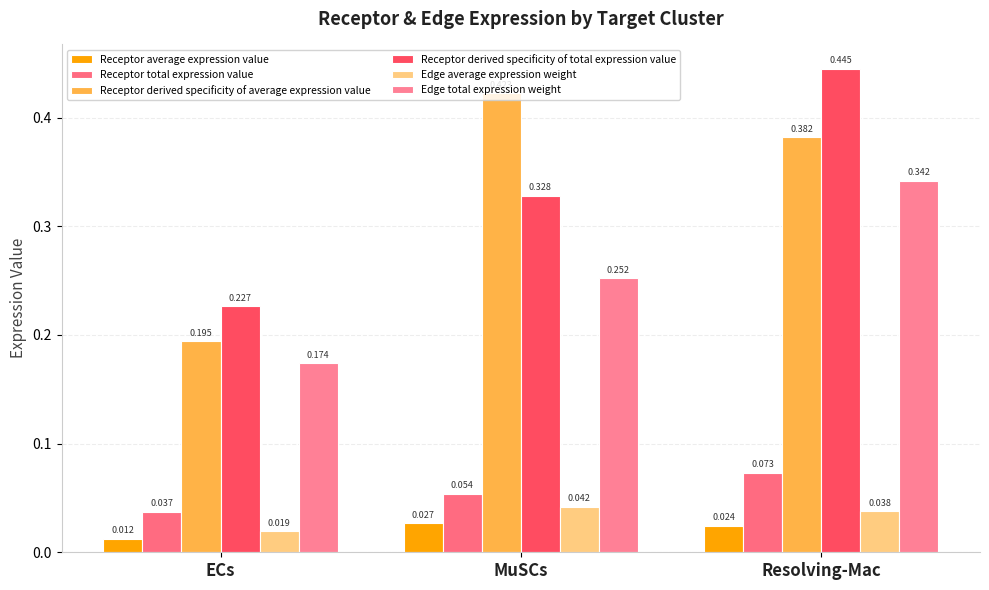

What is the total value across all series at MuSCs?

1.1